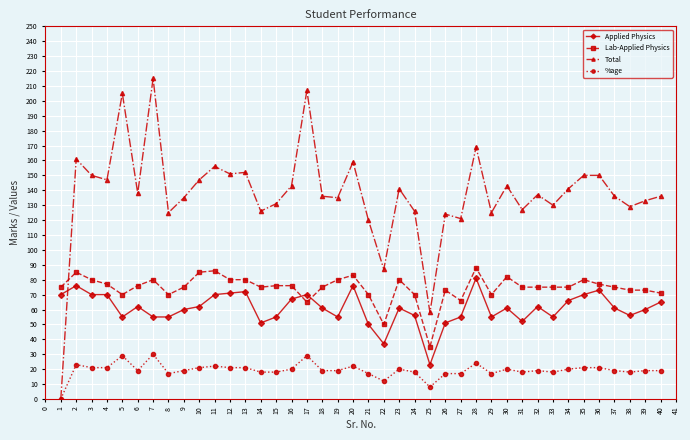

True or false: Applied Physics has more than 2 interior local peaks.

True